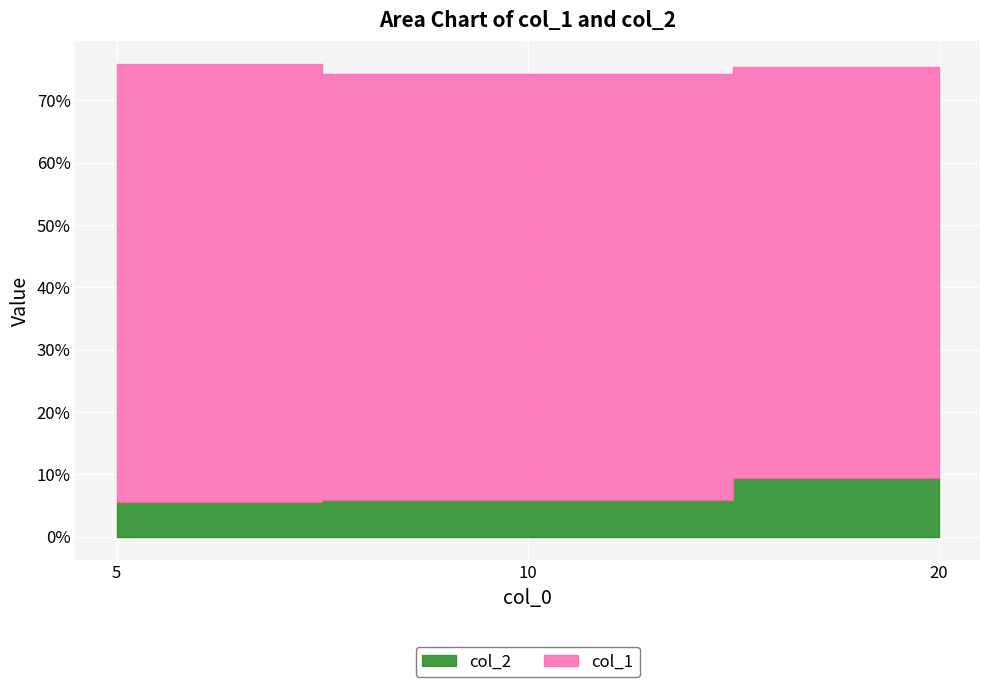

What is the value of the col_2 point at the 1st from the left?

0.1